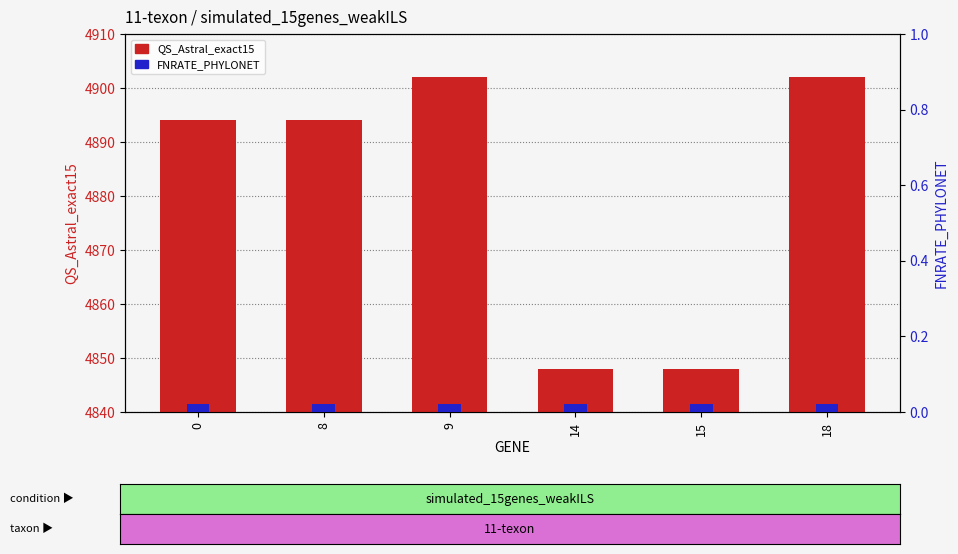

Which series has the largest total across all categories?

QS_Astral_exact15